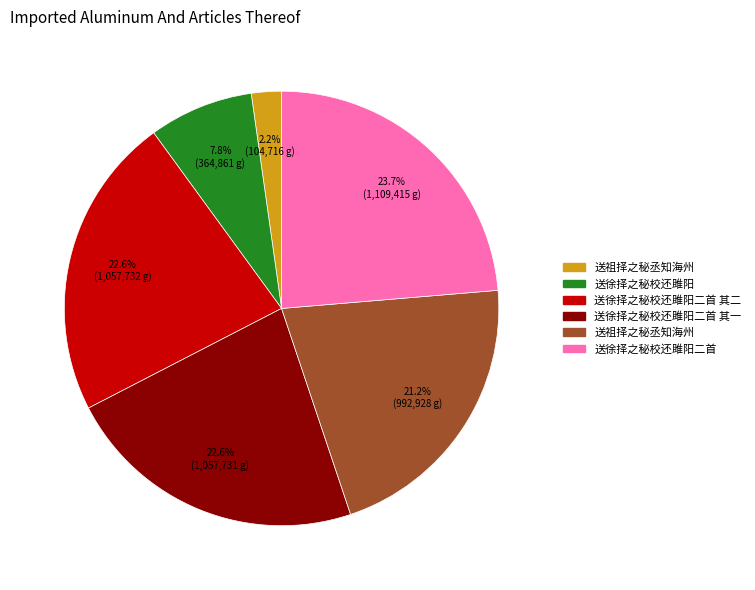

Is there any slice that represents more than half of the pie?

No